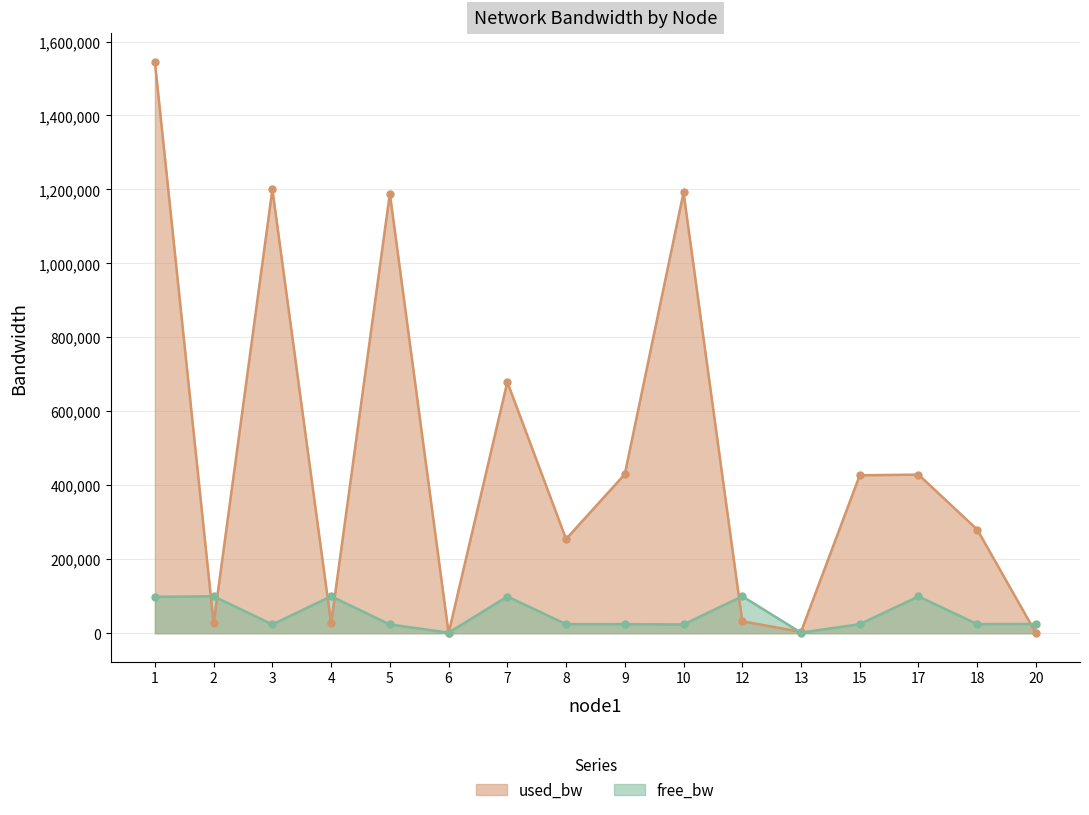

How many data points in free_bw are less than 24744?

8